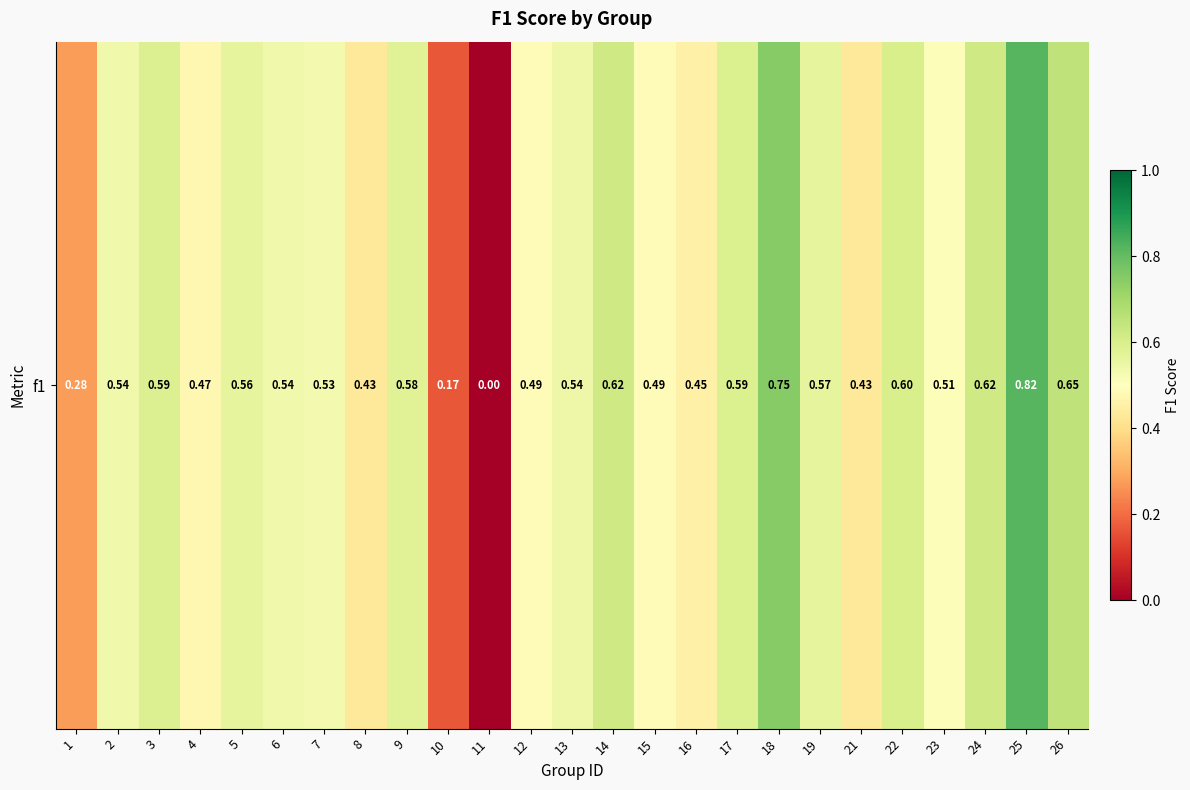

Which label corresponds to the smallest value in the chart?

11